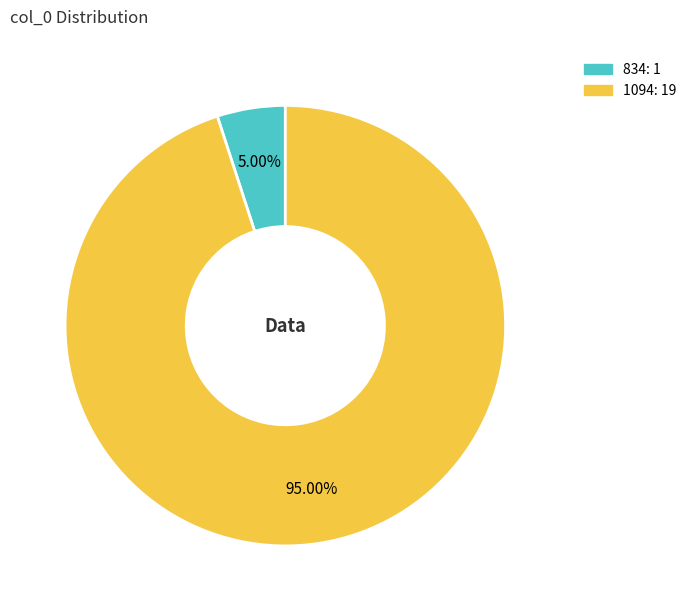

Is it true that 1094 is 95% of the pie?

True